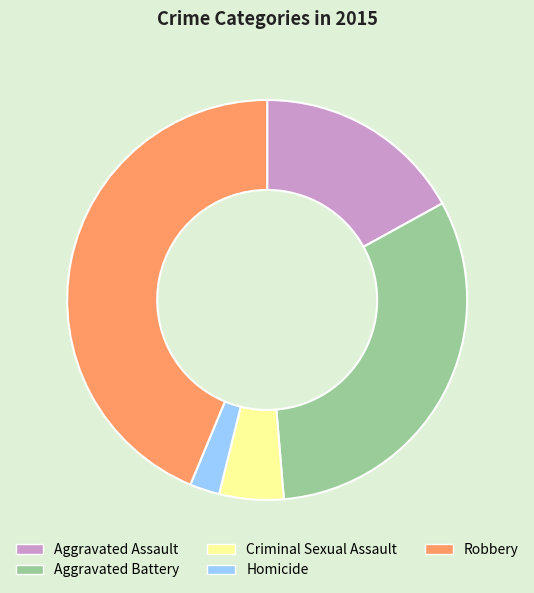

Rank the categories by value from lowest to highest.

Homicide, Criminal Sexual Assault, Aggravated Assault, Aggravated Battery, Robbery